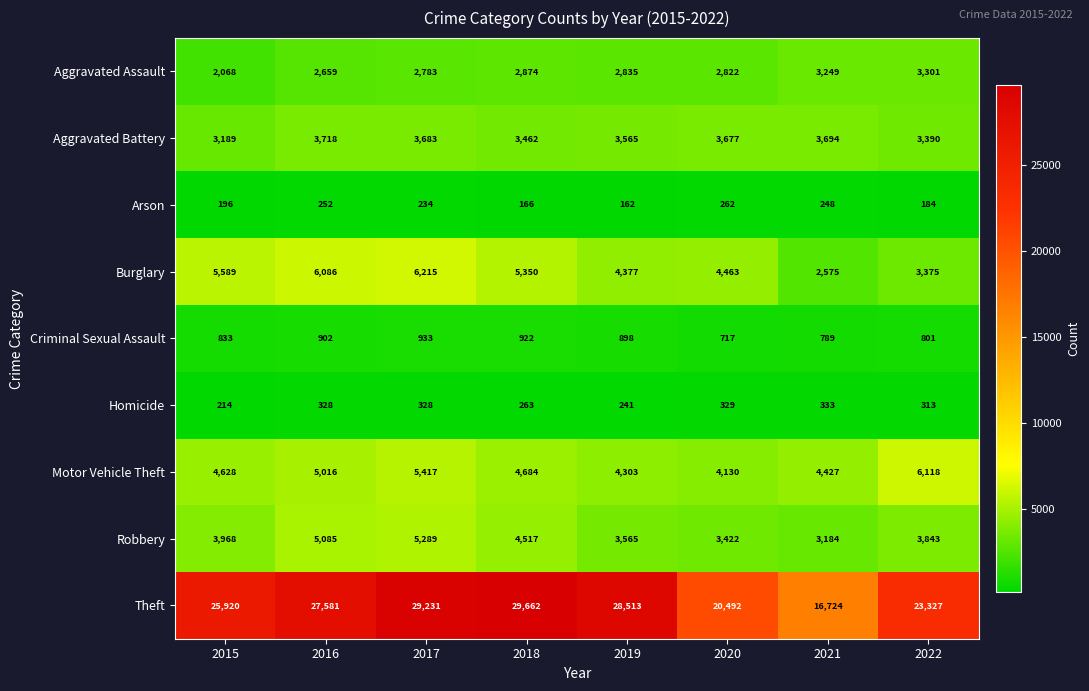

At which label is Homicide closest to 273?

2018